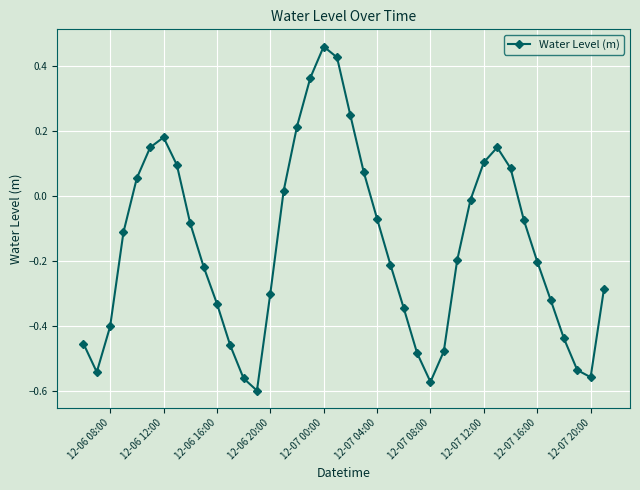

What is the difference between the second highest and second lowest values?

1.0